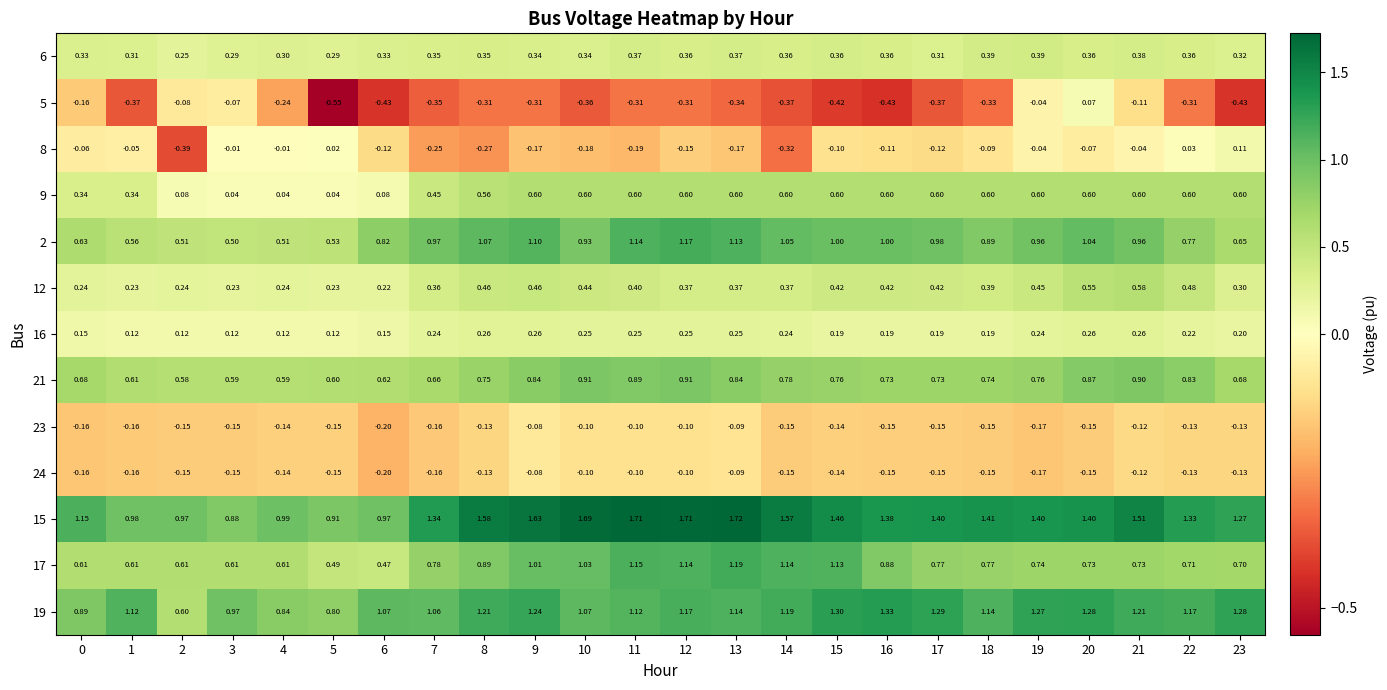

Is the value of 17 at 15 greater than the value of 9 at 22?

Yes